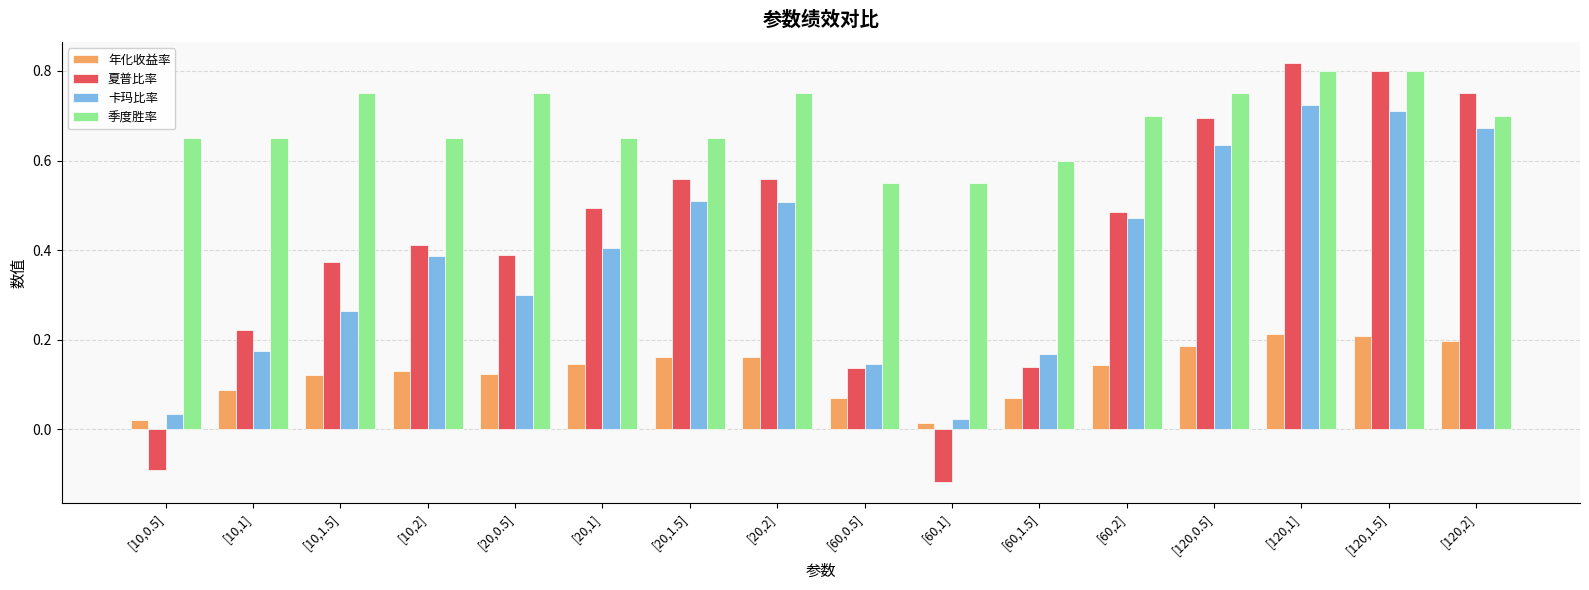

Which series has the largest range (max minus min)?

夏普比率